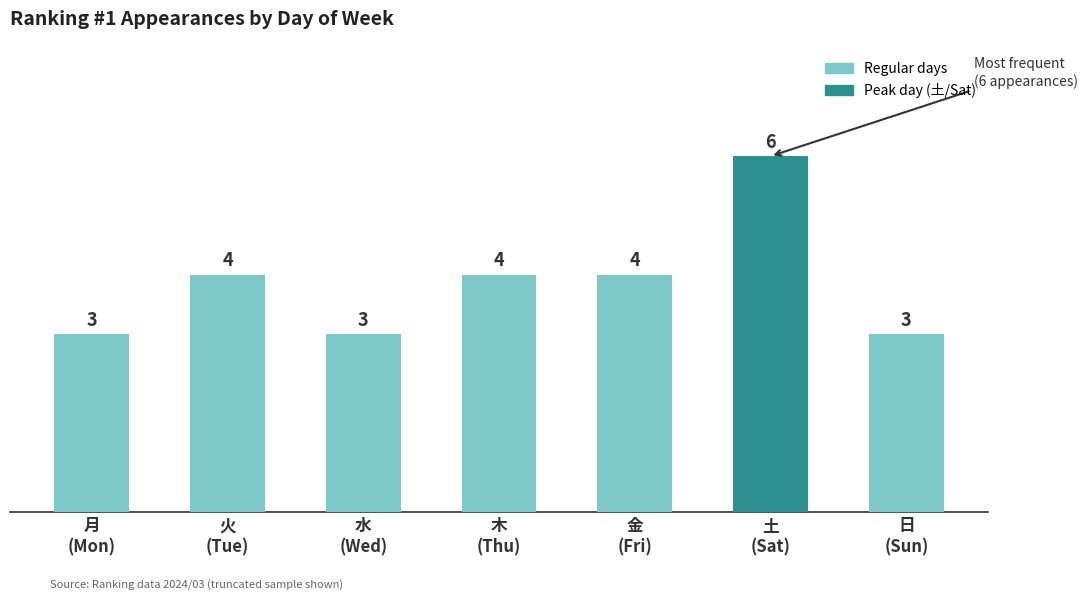

What is the difference between the maximum and minimum values?

3